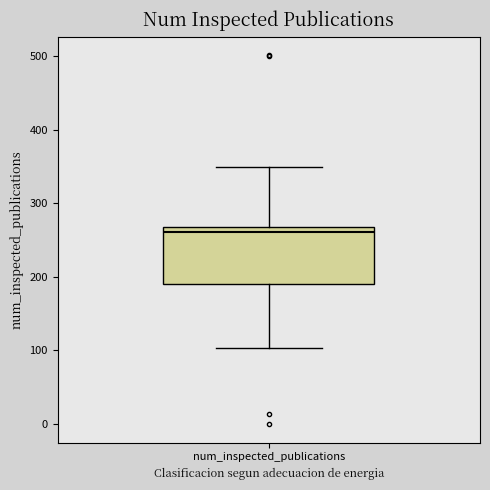

Read this box plot against the y-axis: the position of the median line, the range covered by the box, and the ends of both whiskers. The values are not printed on the chart, so give them approximately, as read against the axis.

median 260, box 190 to 270, whiskers 100 to 350